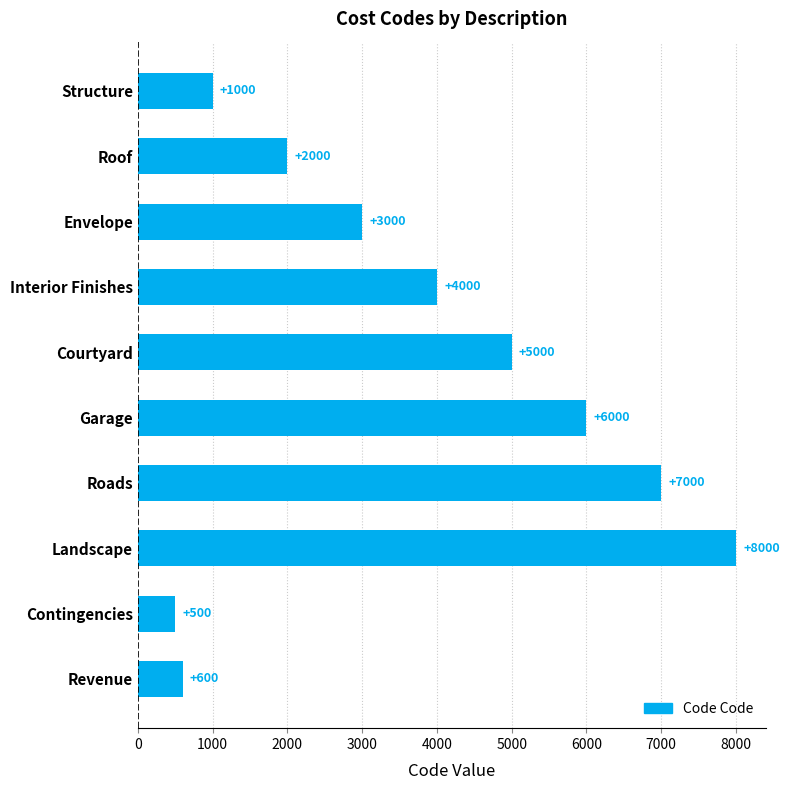

True or false: the data shows 322 at Revenue.

False